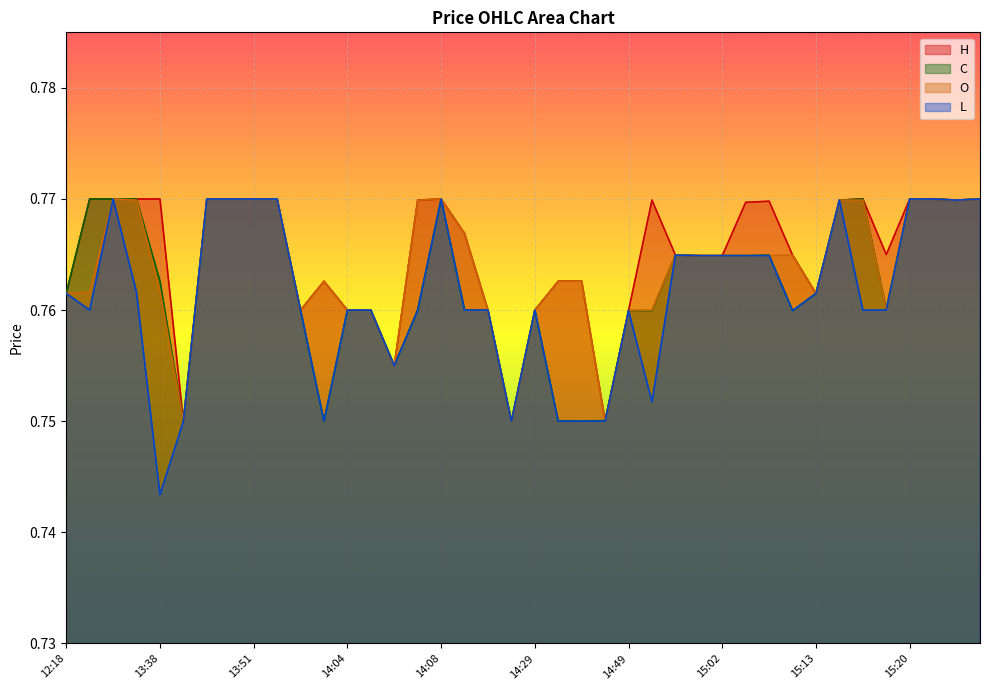

At how many categories does at least one series exceed 0?

40